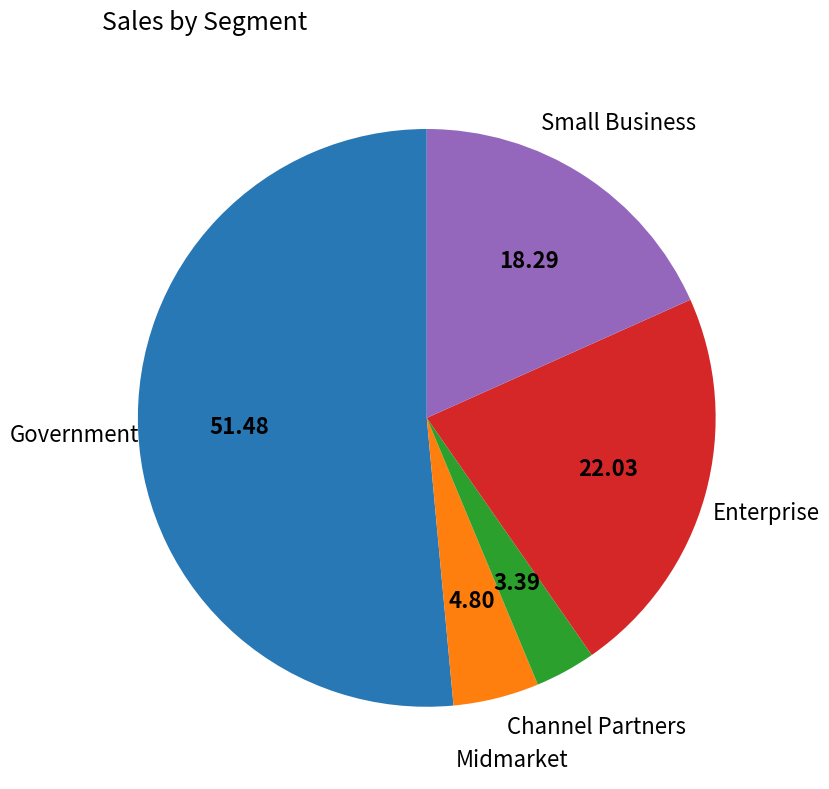

Does any single category account for the majority?

Yes